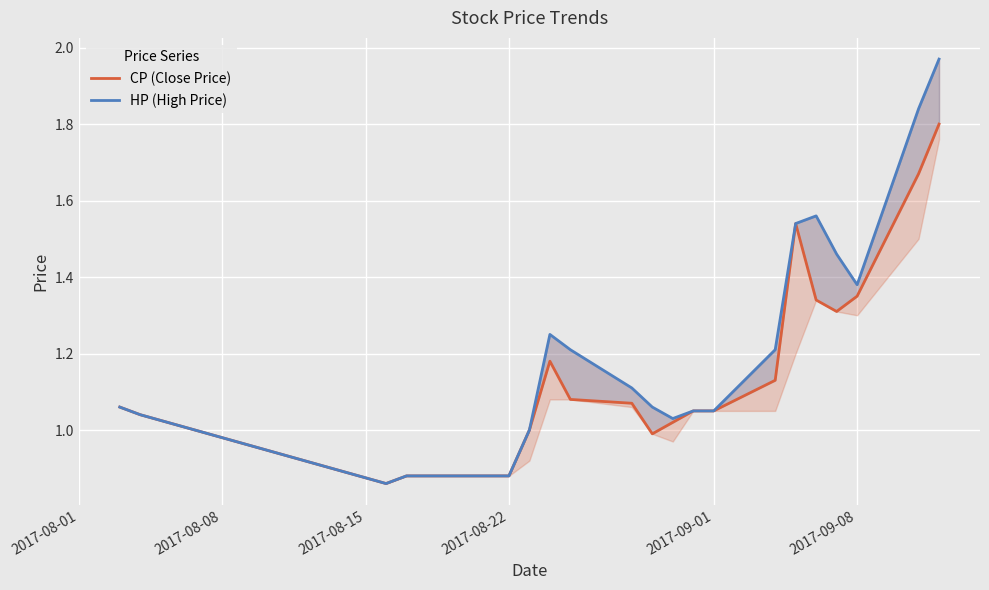

Reading left to right, list all the values displayed in this chart.

CP (Close Price): 1.1	1.0	0.9	0.9	0.9	1.0	1.2	1.1	1.1	1.0	1.0	1.1	1.1	1.1	1.5	1.3	1.3	1.4	1.7	1.8
HP (High Price): 1.1	1.0	0.9	0.9	0.9	1.0	1.2	1.2	1.1	1.1	1.0	1.1	1.1	1.2	1.5	1.6	1.5	1.4	1.8	2.0